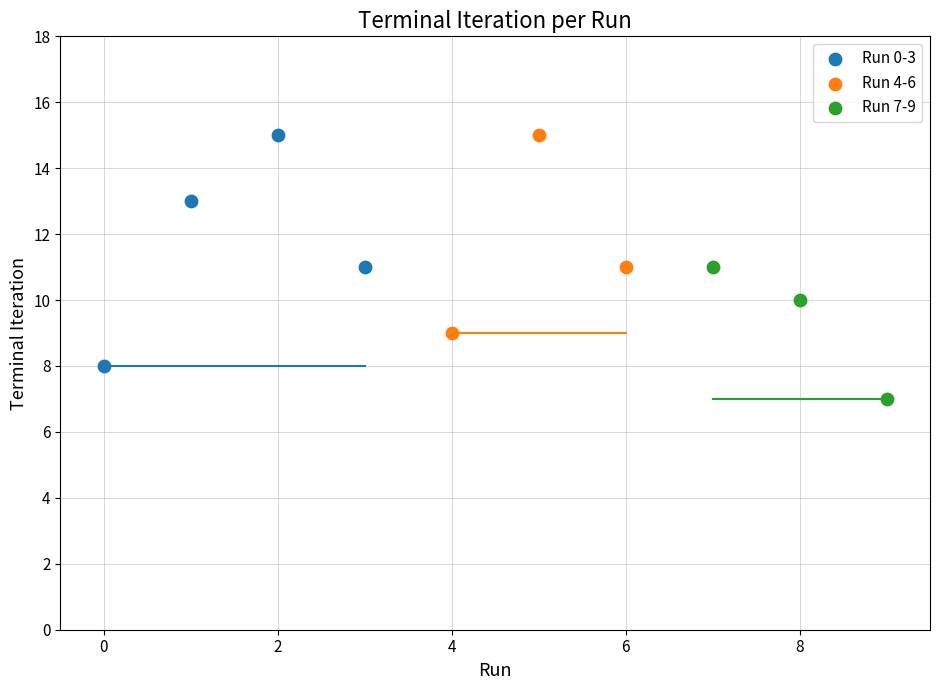

Which series has the widest spread of Y values?

Run 0-3